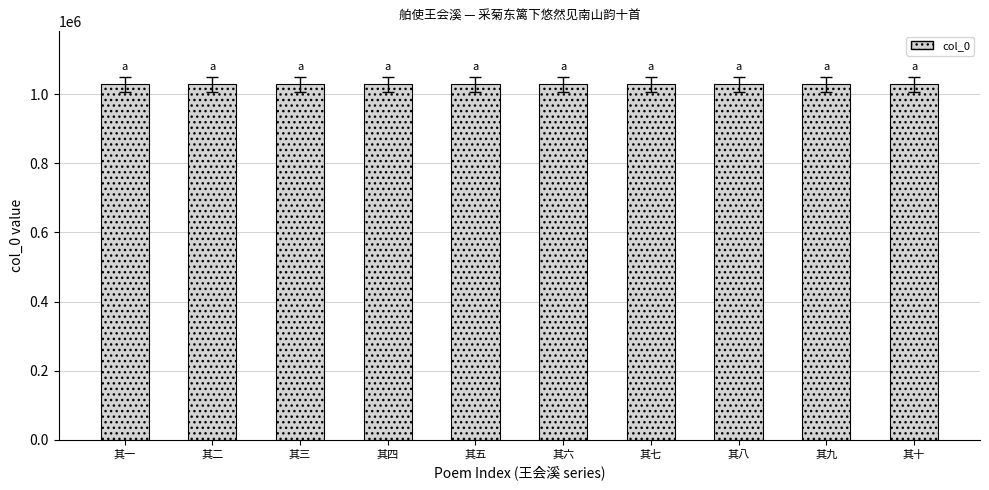

What is the label of the 2nd bar from the right?

其九